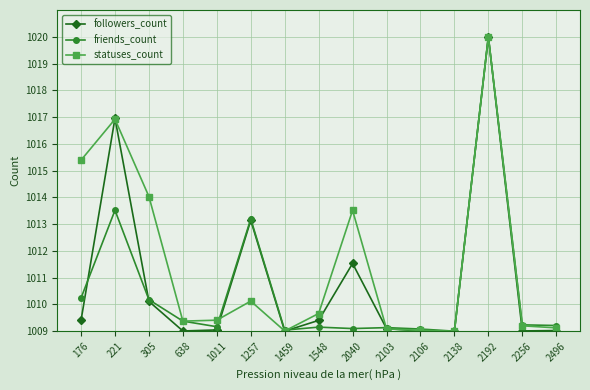

What is the sum of the friends_count values at 2103 and 305?

2019.3